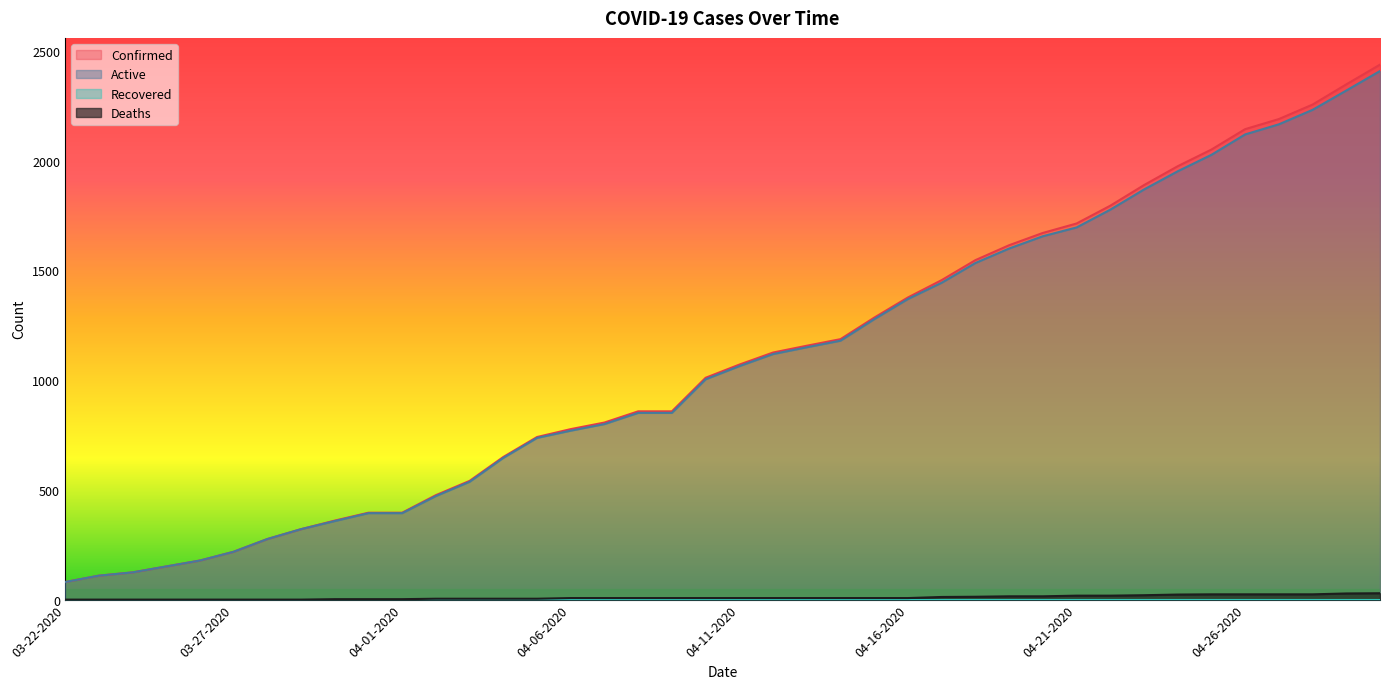

At which label does Active first exceed 1064?

04-12-2020